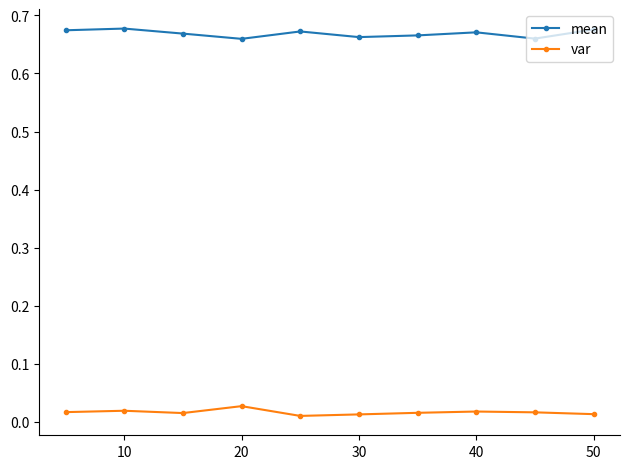

True or false: mean and var cross at least once.

False